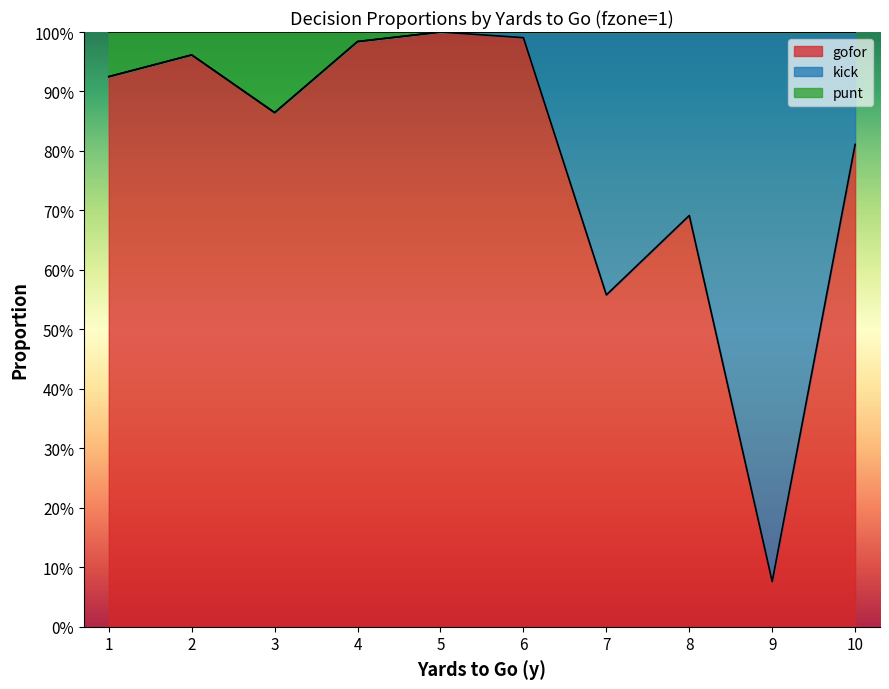

What is the value of the gofor point at the 1st from the left?

0.9